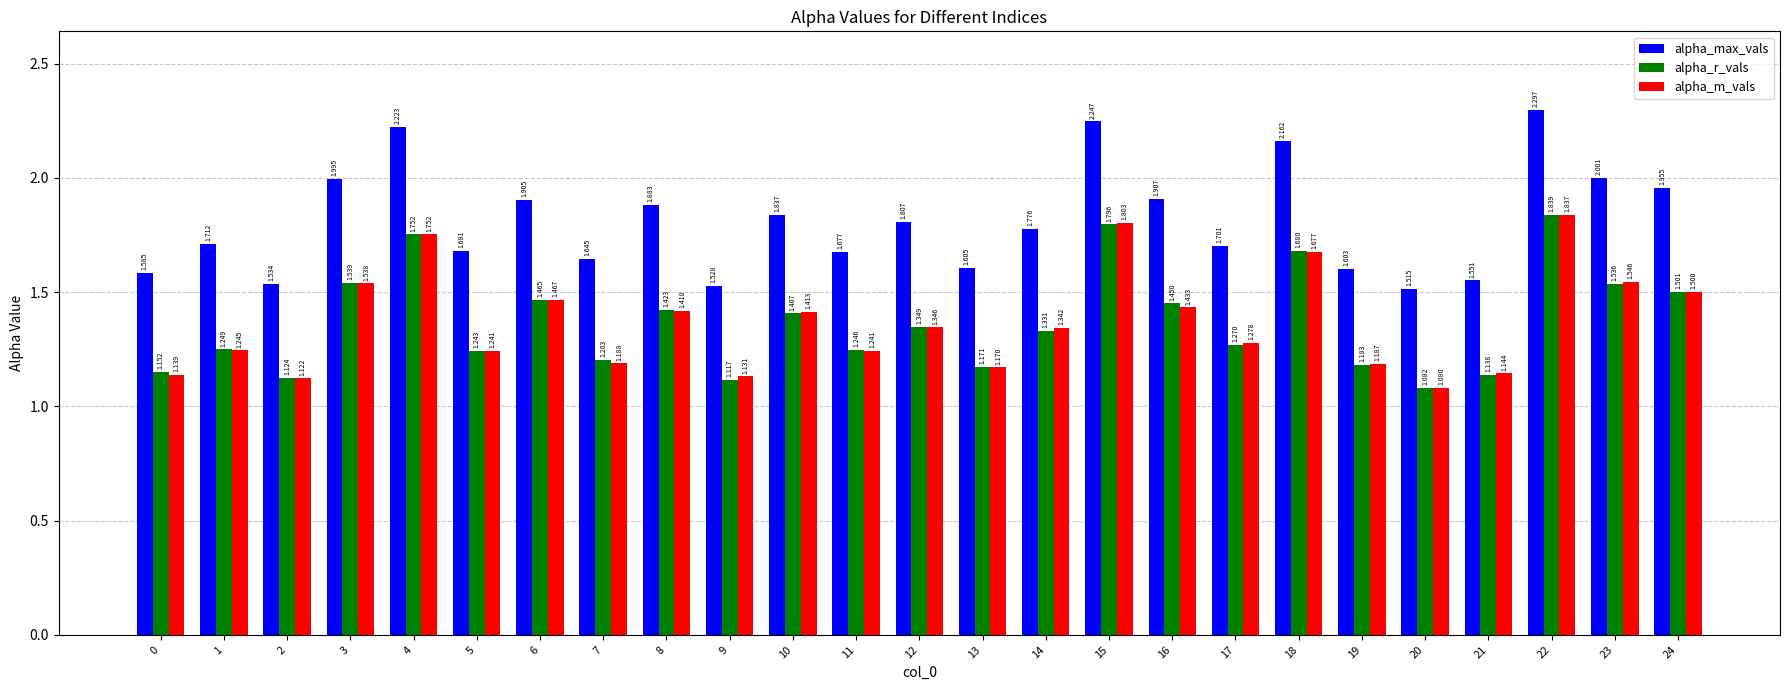

Which series has the widest spread of values?

alpha_max_vals